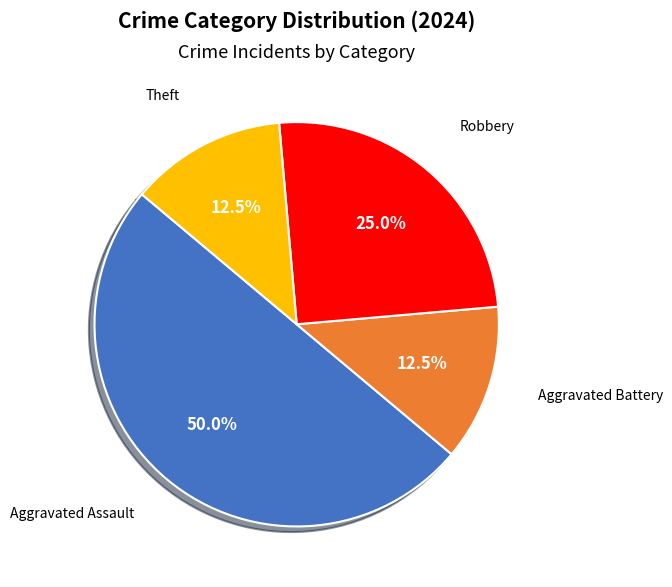

How many segments does this pie chart have?

4